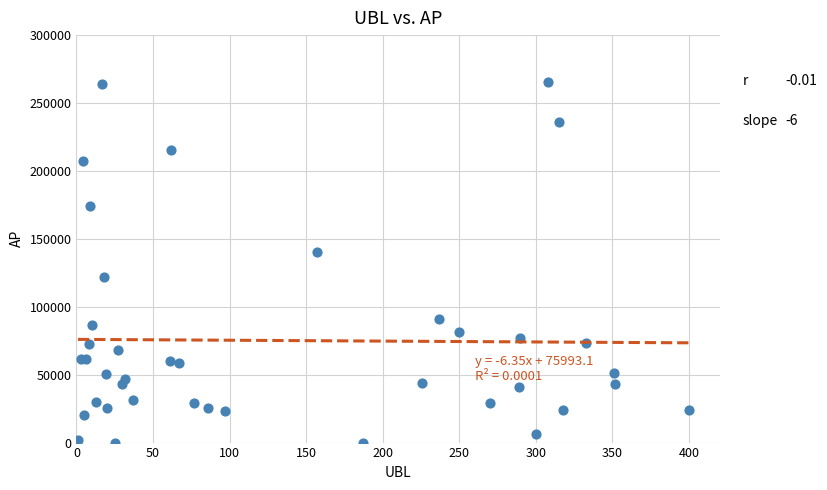

What Y value in the scatter plot is closest to 132680?

140471